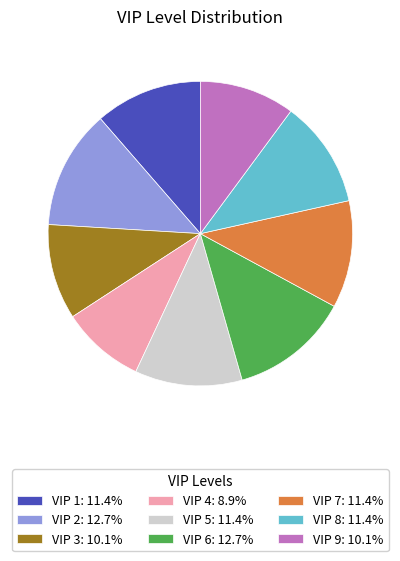

How many slices are in this pie chart?

9